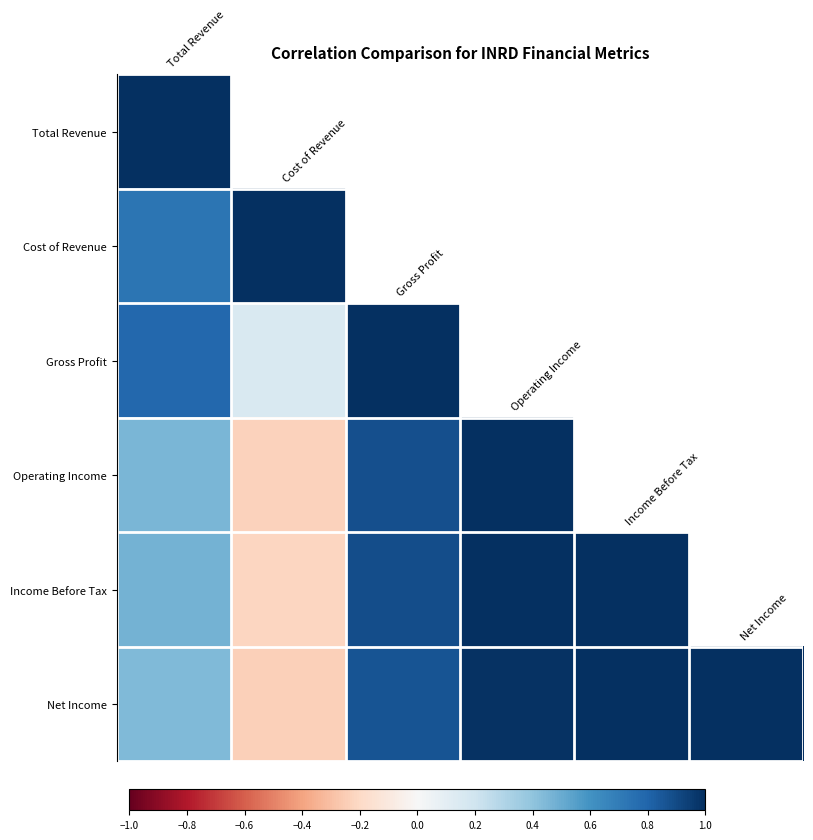

What is the highest value of the Net Income series?

1.0